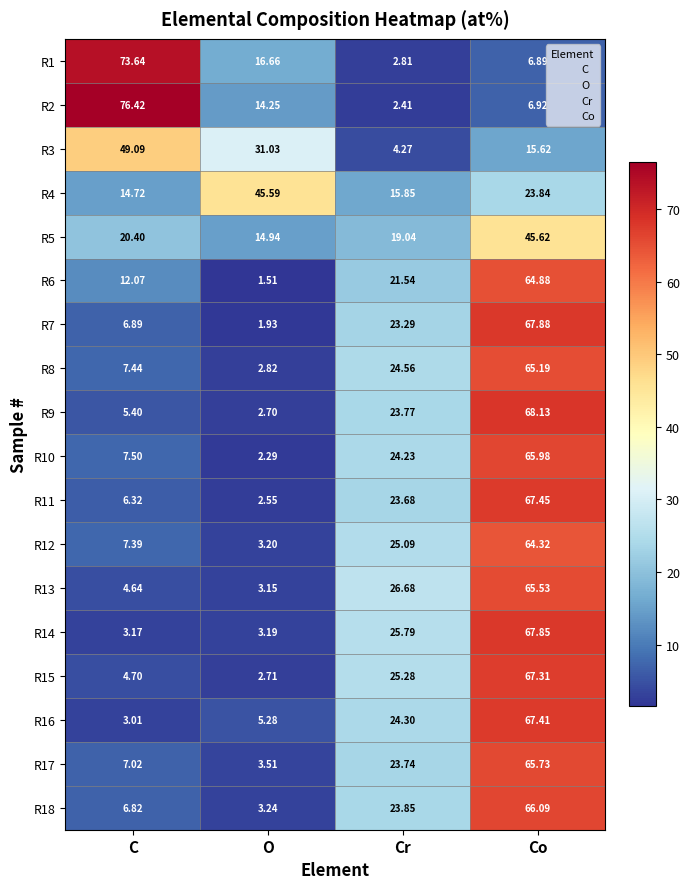

Is the value of R4 at Co greater than the value of R17 at Co?

No